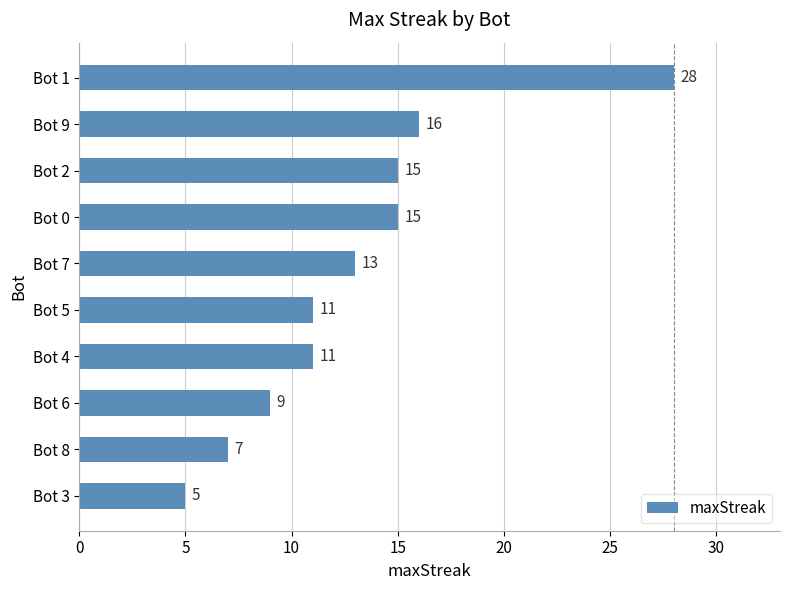

What is the minimum value shown in the chart?

5